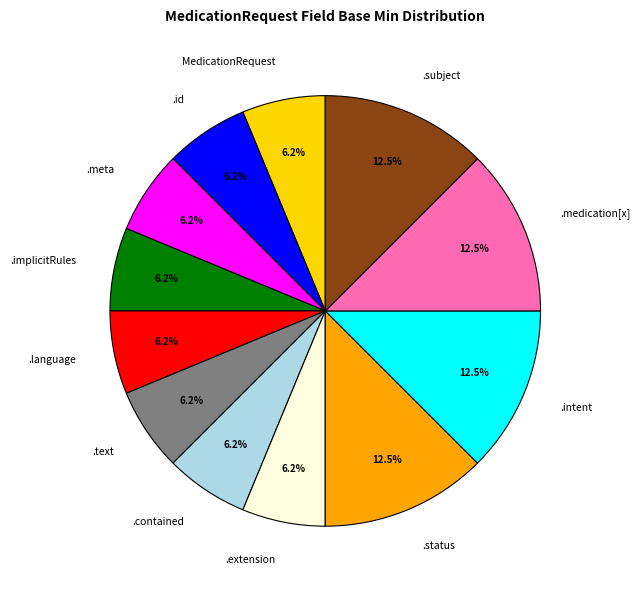

To the nearest percent, what is the difference between the largest and smallest slice percentages?

6%